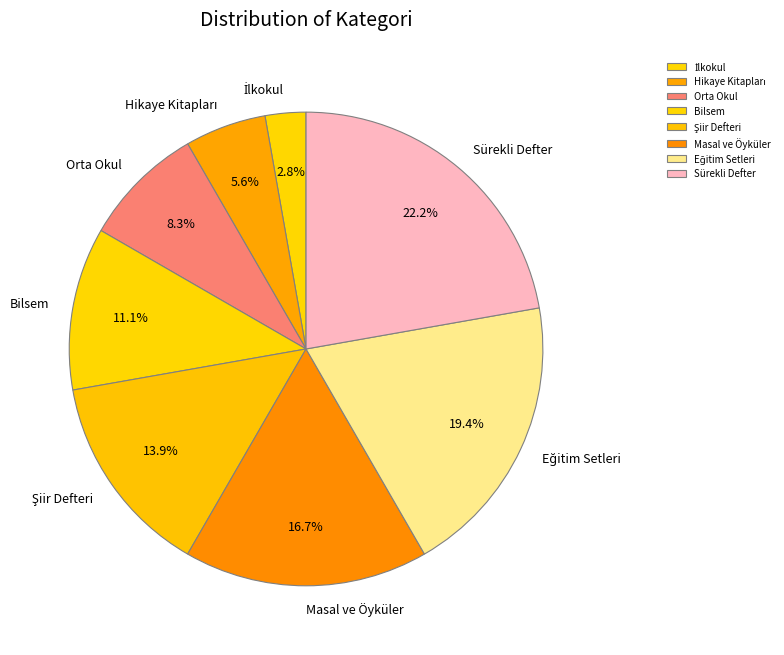

What portion of the pie excludes Bilsem?

88.9%